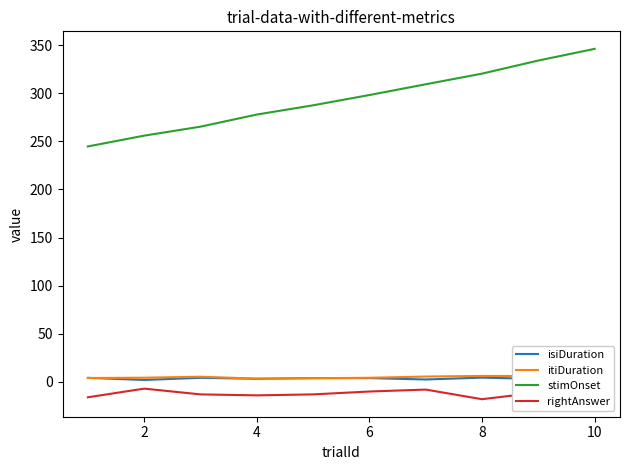

What is the greatest value displayed?

346.1